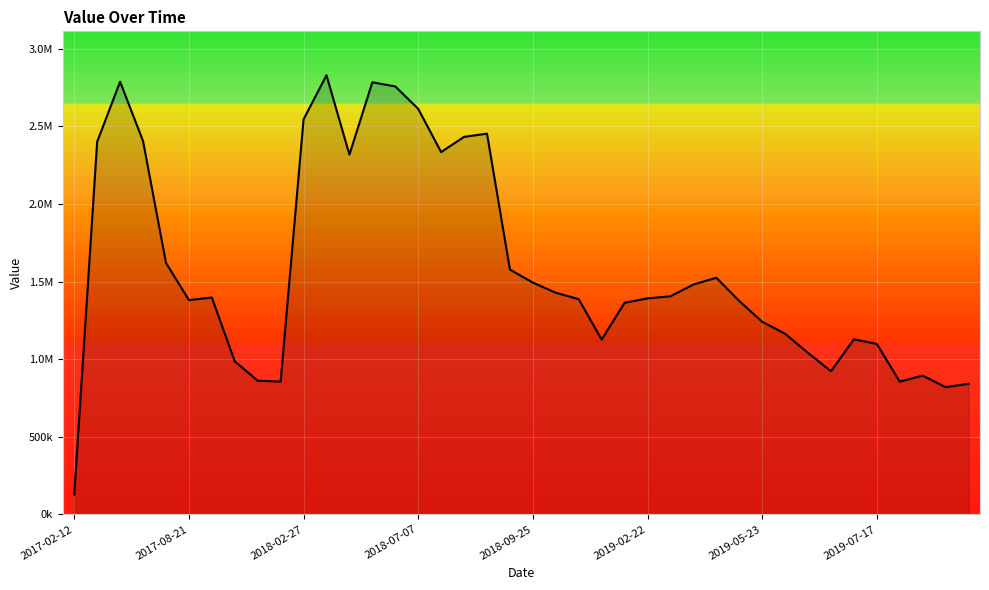

Where is the data nearest to the value 1478995?

27